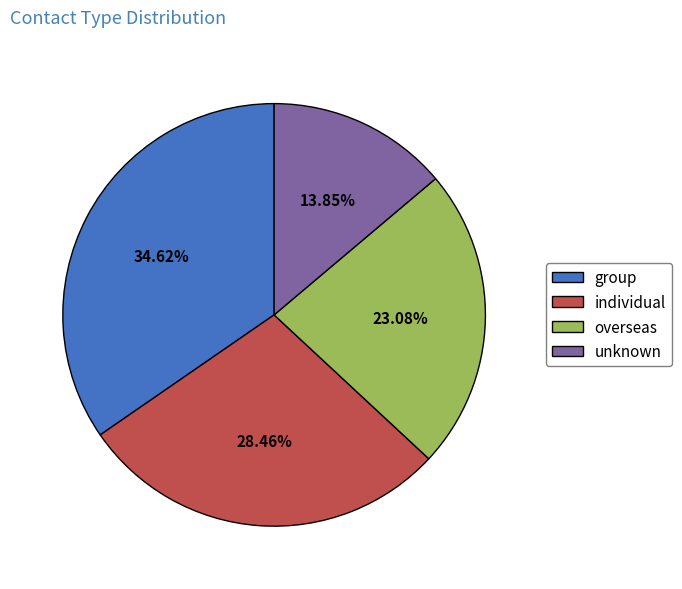

To the nearest percent, what portion does group represent?

35%